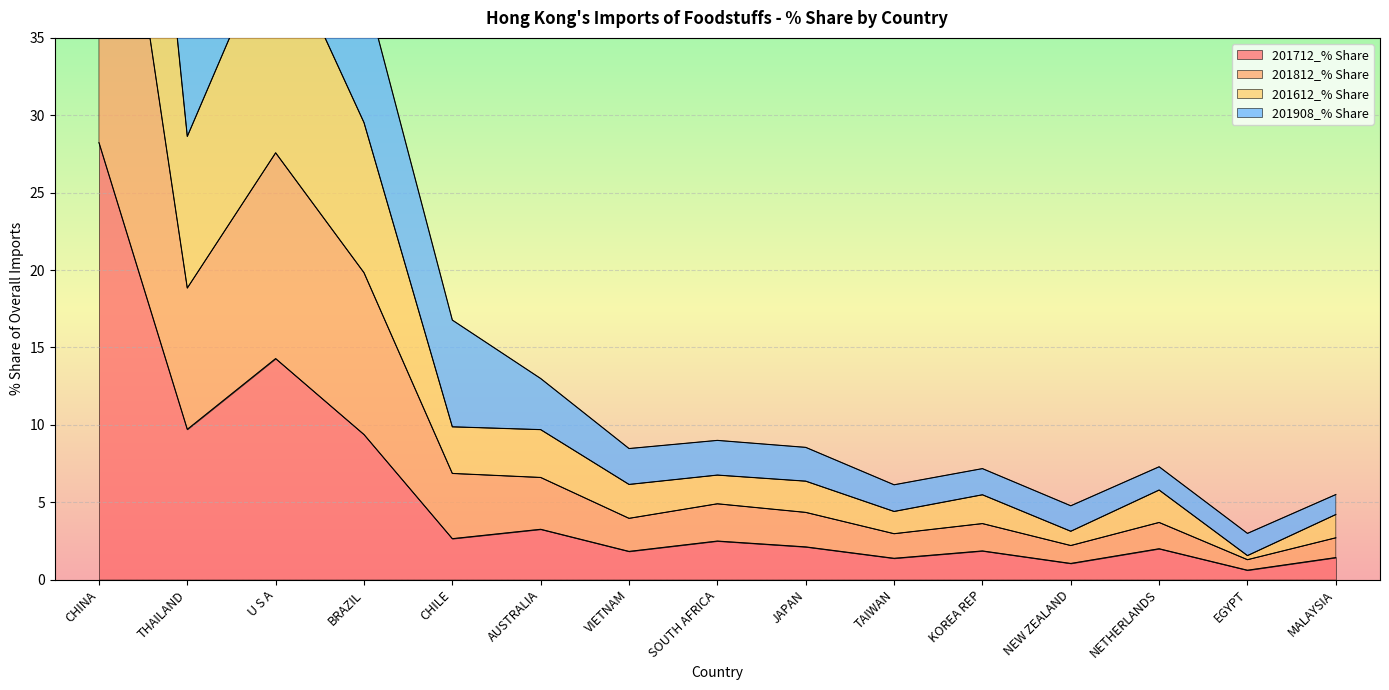

What is the sum of all 201712_% Share values?

82.2